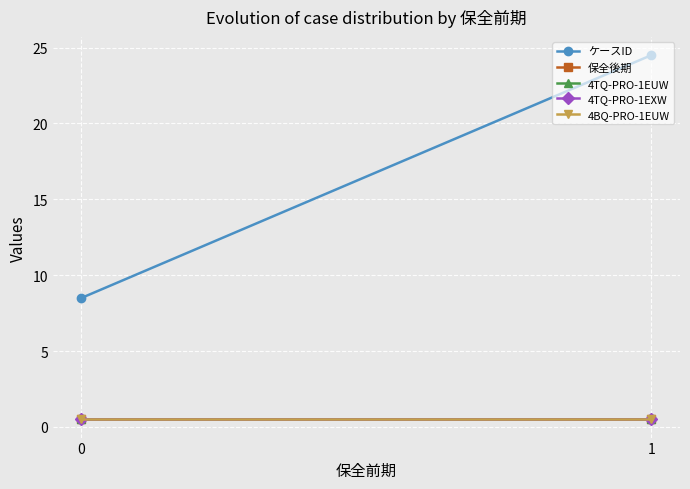

What is the total value across all series at 0?

10.5